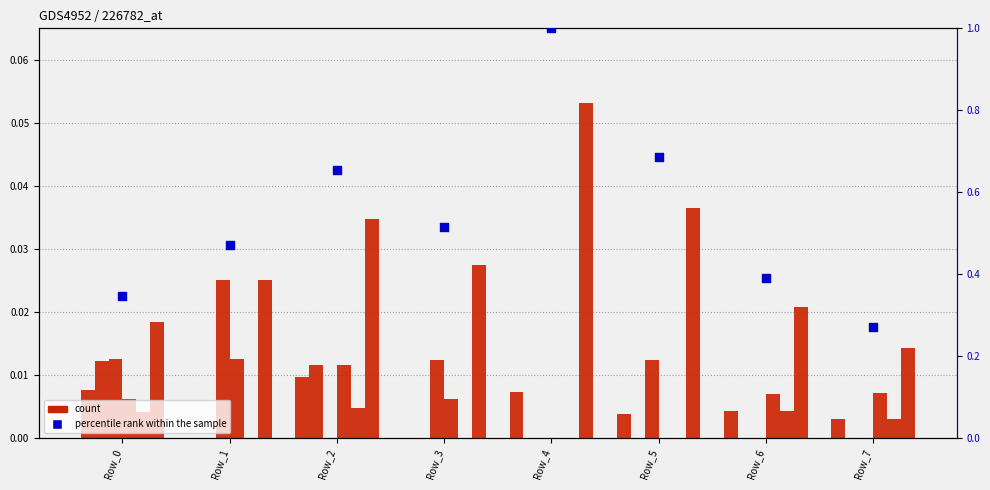

Which series contains the highest Y value?

percentile rank within the sample